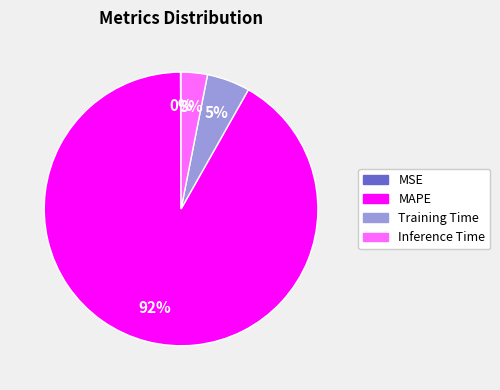

To the nearest percent, what is the difference between the MAPE and Training Time slice percentages?

87%